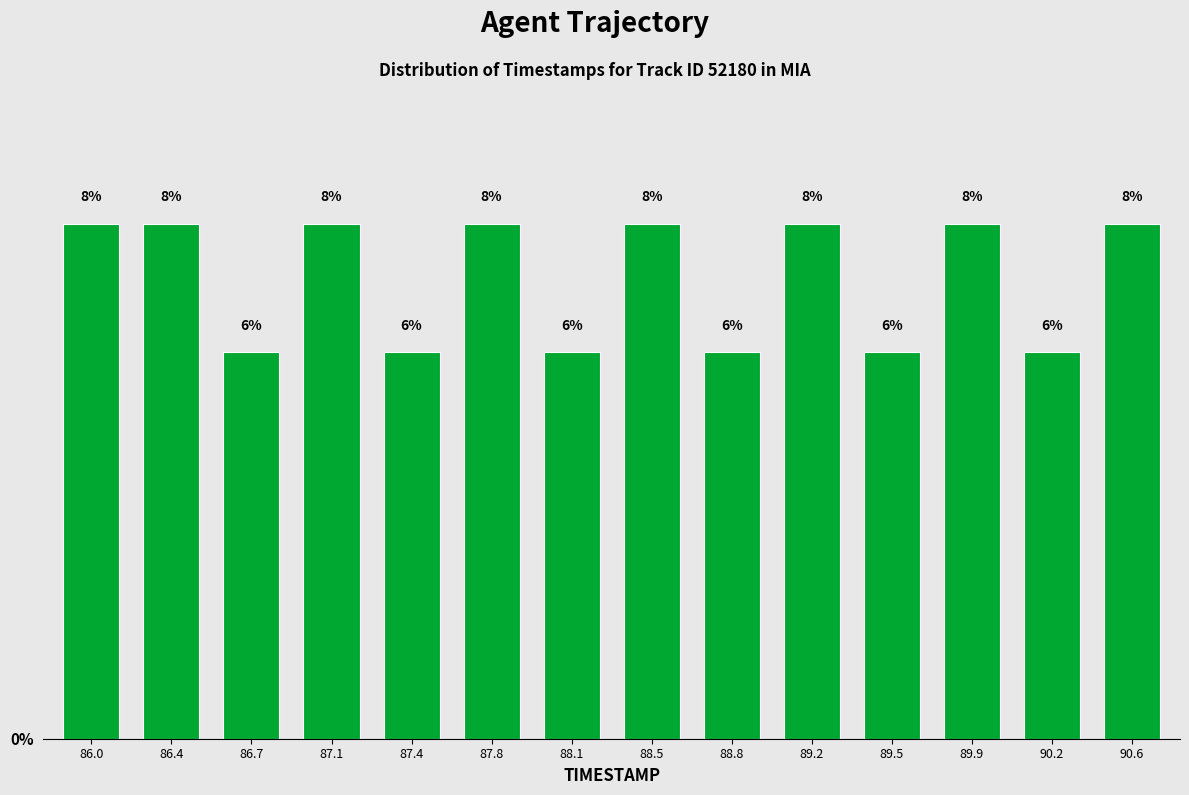

Reading left to right, extract all data points from this chart.

86.0=8	86.4=8	86.7=6	87.1=8	87.4=6	87.8=8	88.1=6	88.5=8	88.8=6	89.2=8	89.5=6	89.9=8	90.2=6	90.6=8